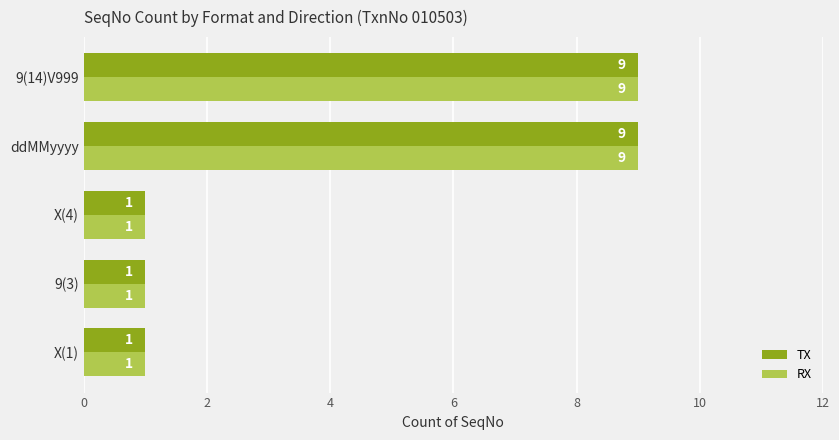

What is the difference between the maximum and second lowest values in the TX series?

8